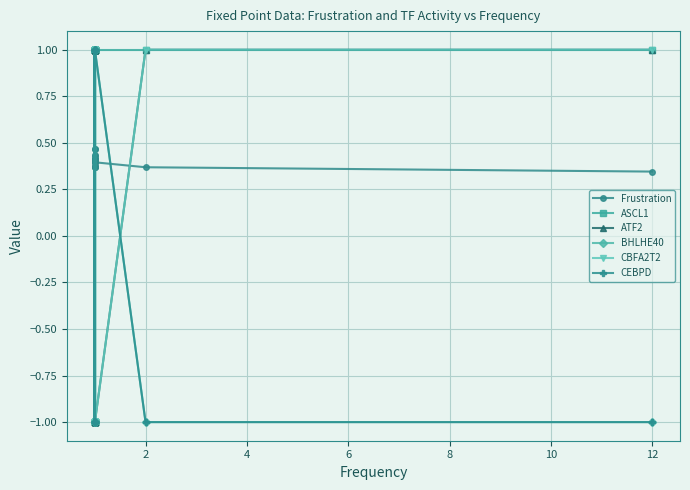

What is the difference between the second highest and minimum values in the CBFA2T2 series?

2.0